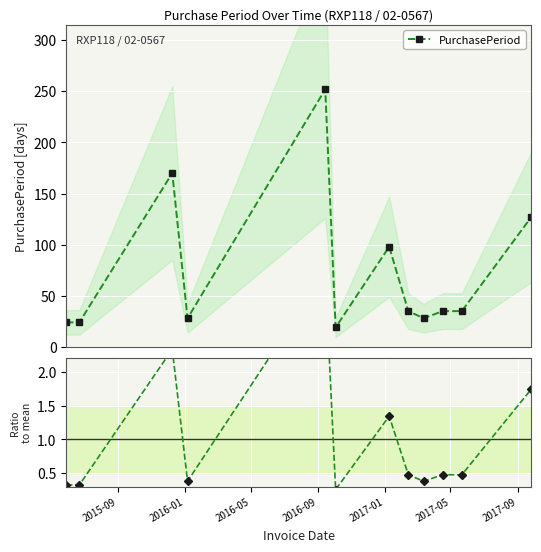

What is the maximum value for Ratio to mean?

3.5